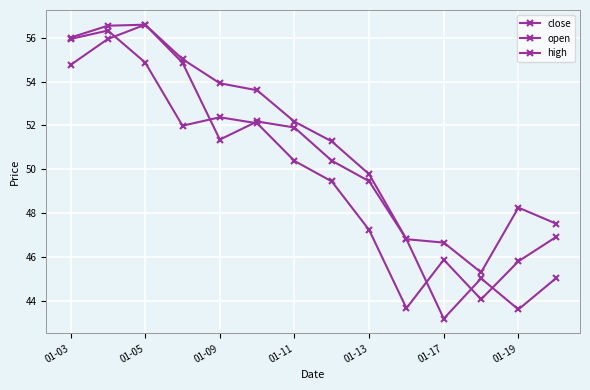

Does the chart have visible grid lines?

Yes